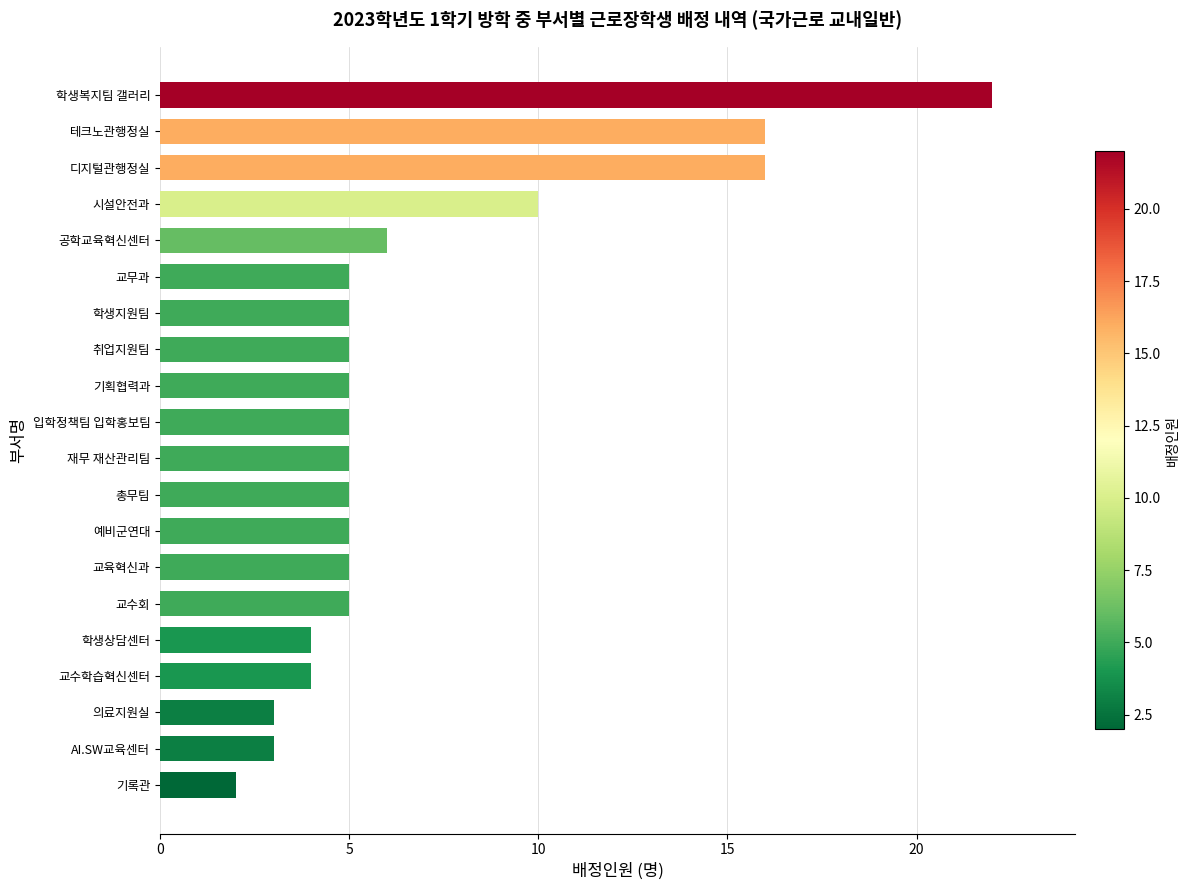

Reading top to bottom, what are all the values shown in this chart?

22	16	16	10	6	5	5	5	5	5	5	5	5	5	5	4	4	3	3	2